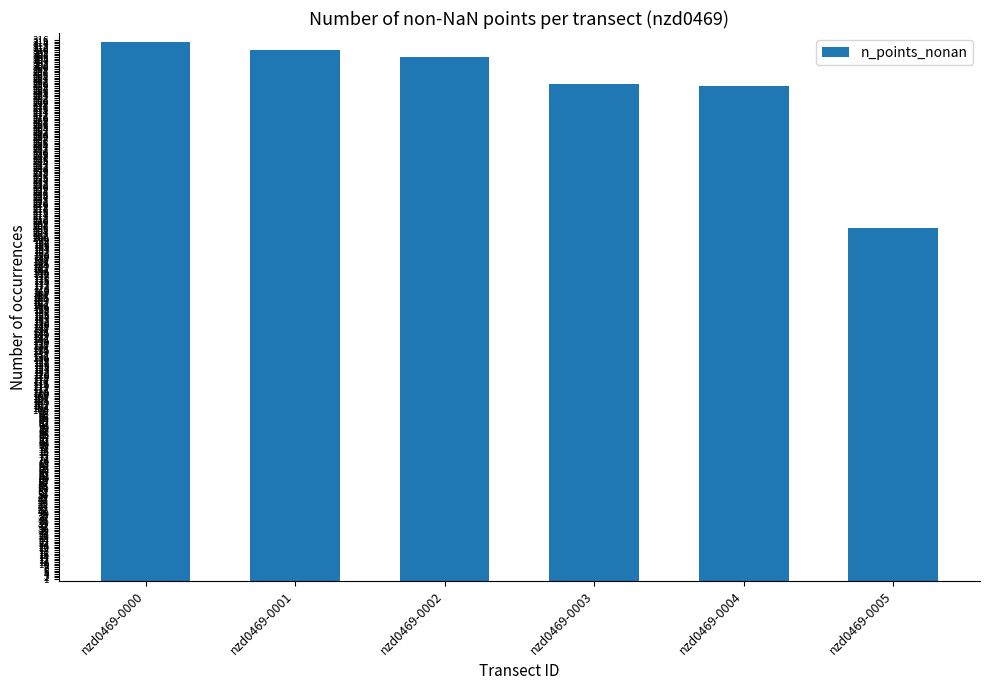

Where does the data first go above 306?

nzd0469-0000